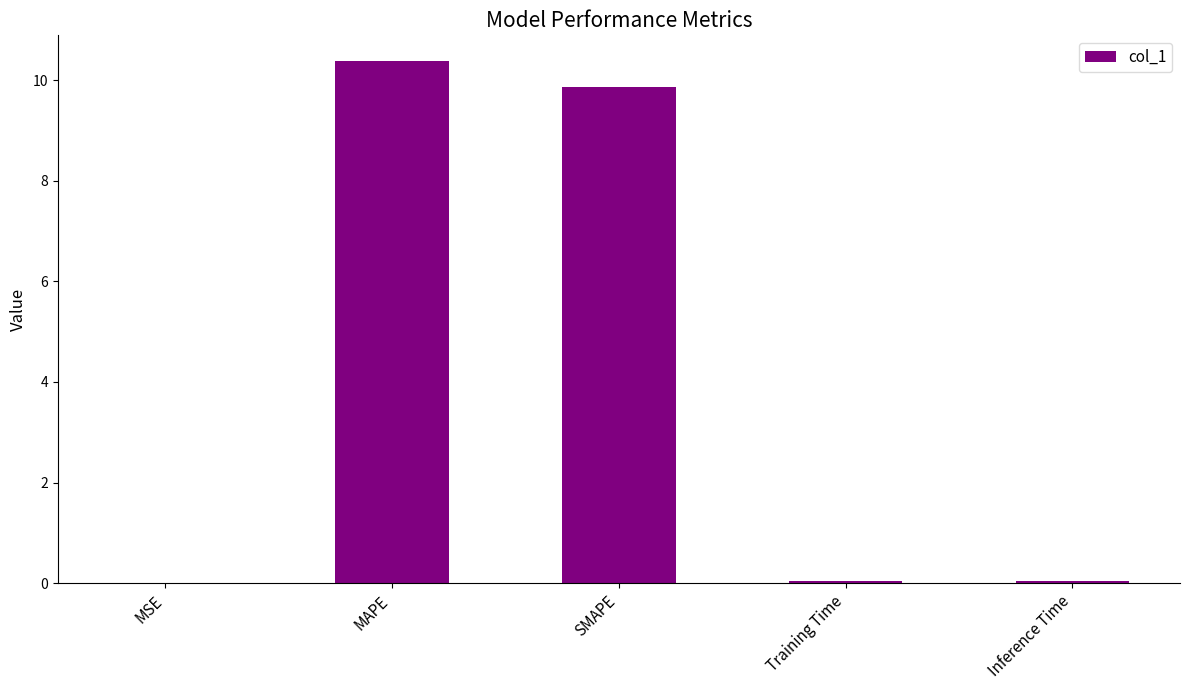

What value does the data have at Inference Time?

0.1